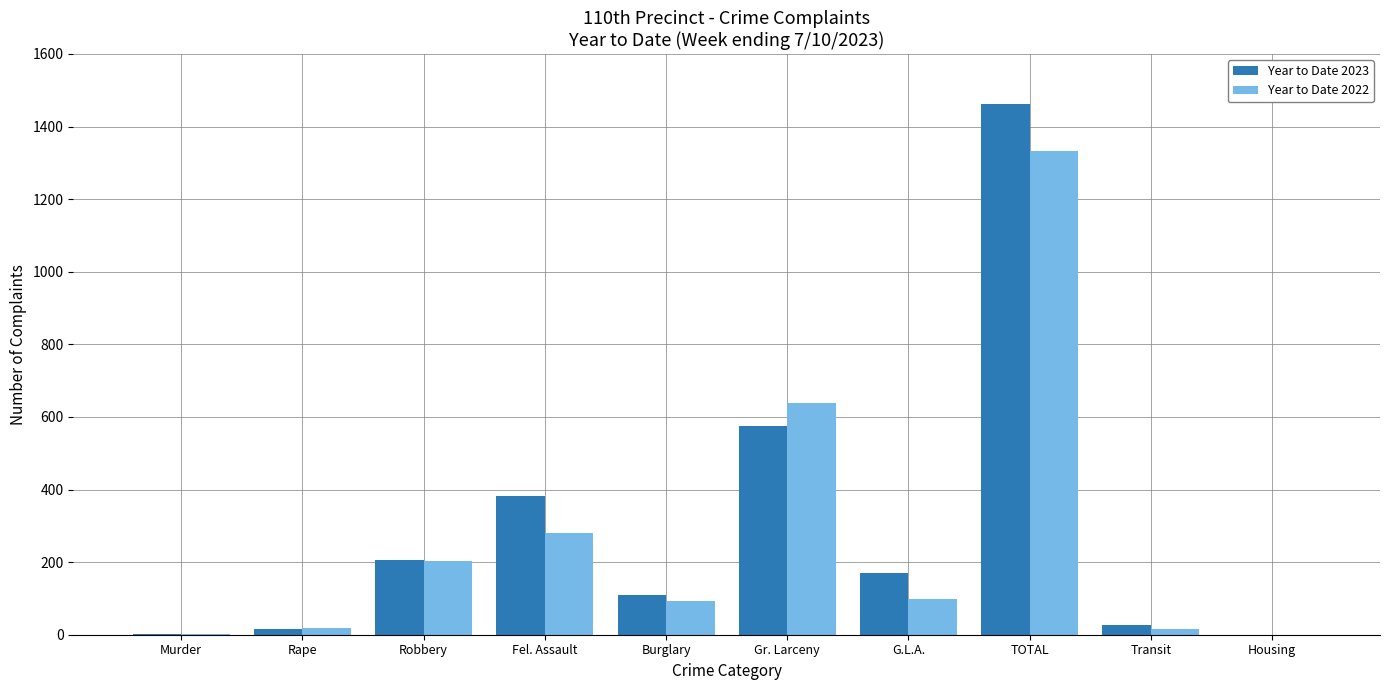

What are all the series names shown in the legend?

Year to Date 2023, Year to Date 2022